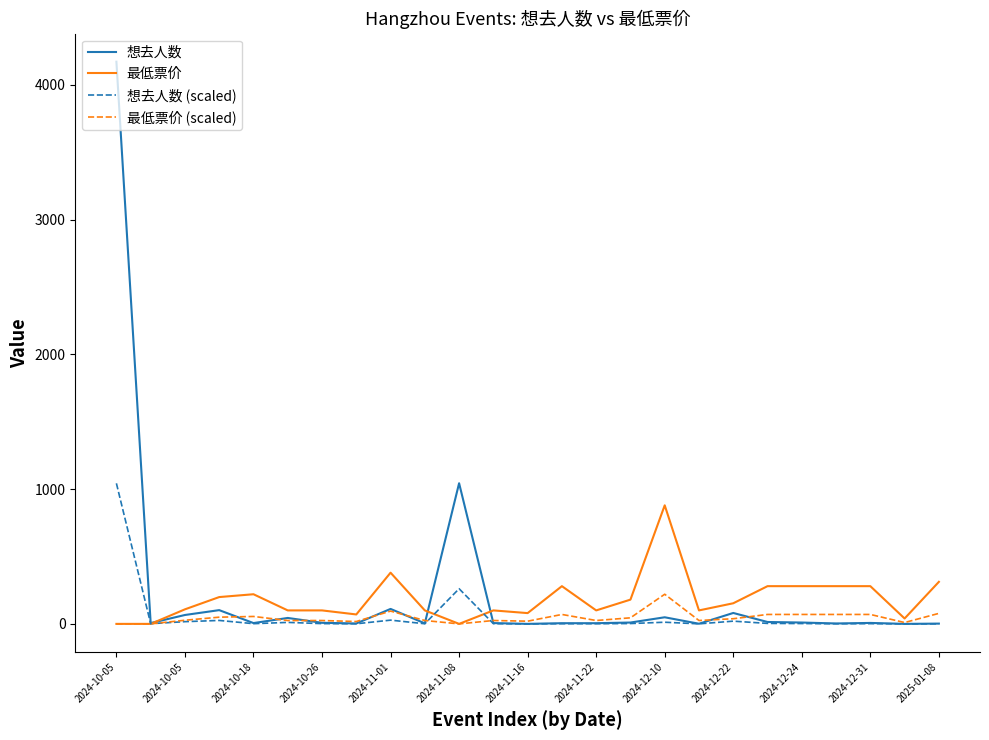

What is the difference between the maximum and minimum values in the 最低票价 (scaled) series?

220.0